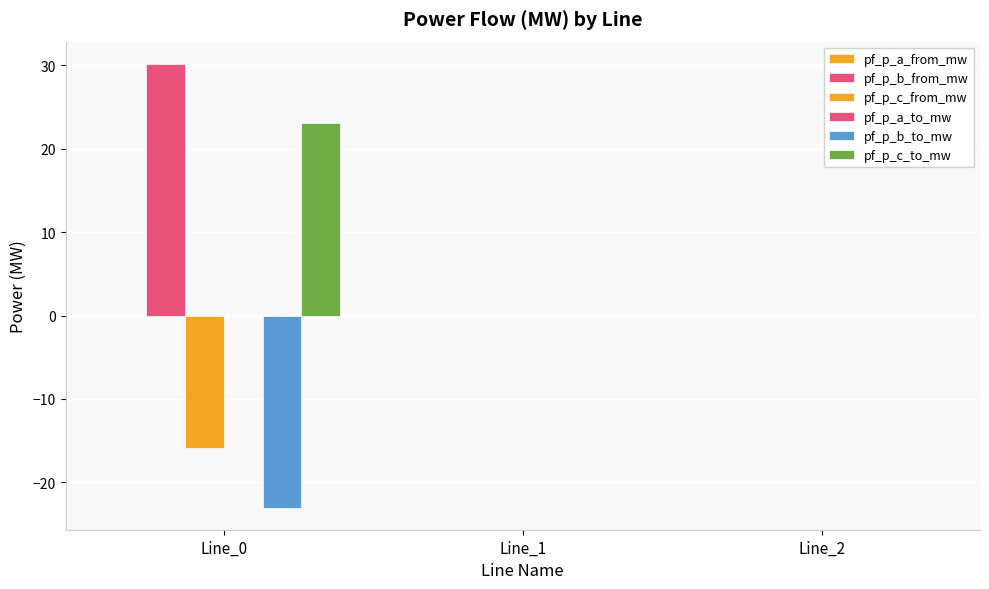

How many bars are there in each group?

6